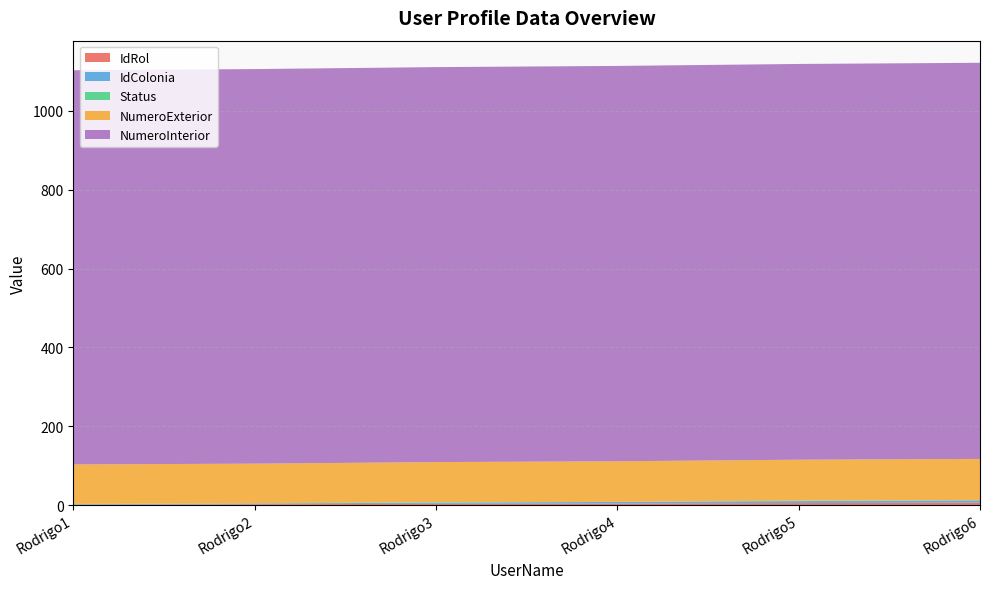

Reading left to right, transcribe all the data shown in this chart.

IdRol: Rodrigo1=1	Rodrigo2=2	Rodrigo3=3	Rodrigo4=4	Rodrigo5=5	Rodrigo6=6
NumeroInterior: Rodrigo1=1000	Rodrigo2=1001	Rodrigo3=1002	Rodrigo4=1003	Rodrigo5=1004	Rodrigo6=1005
NumeroExterior: Rodrigo1=100	Rodrigo2=101	Rodrigo3=102	Rodrigo4=103	Rodrigo5=104	Rodrigo6=105
IdColonia: Rodrigo1=1	Rodrigo2=2	Rodrigo3=3	Rodrigo4=4	Rodrigo5=5	Rodrigo6=6
Status: Rodrigo1=1	Rodrigo2=0	Rodrigo3=1	Rodrigo4=0	Rodrigo5=1	Rodrigo6=0